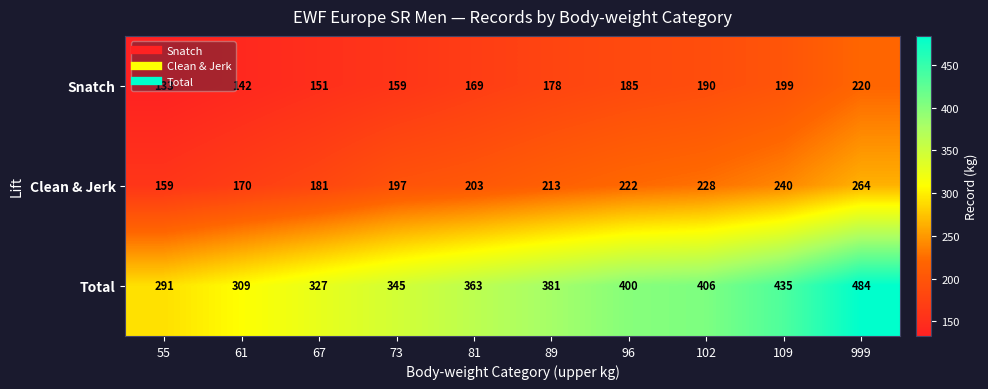

Is it true that Clean & Jerk equals 197 at 73?

True